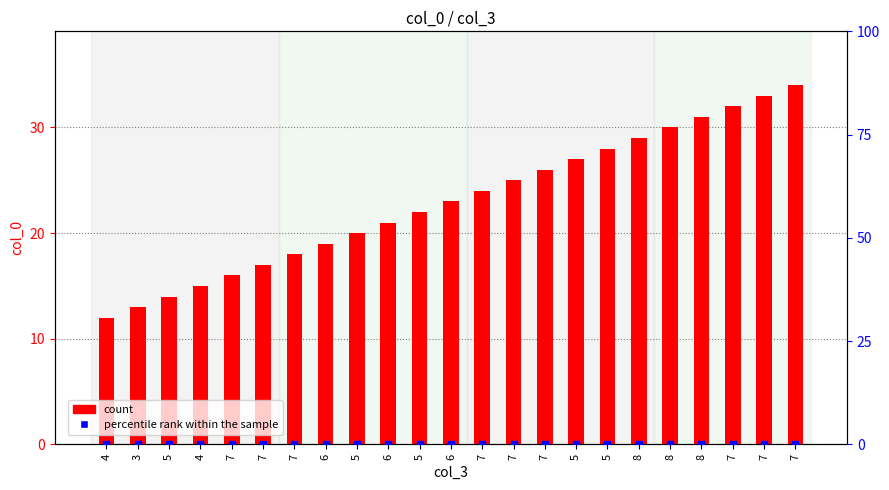

At how many categories does at least one series exceed 5?

23